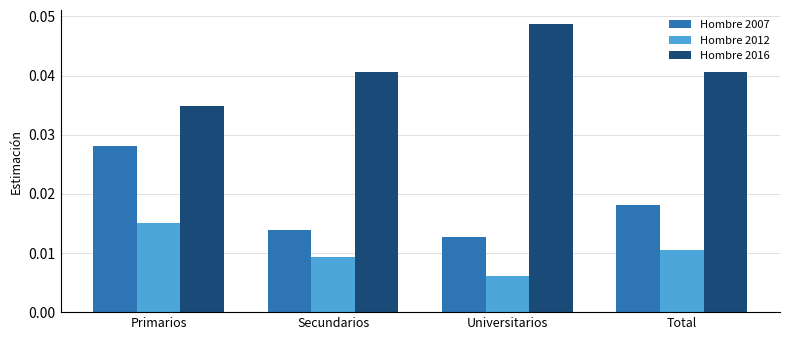

What are all the series names shown in the legend?

Hombre 2007, Hombre 2012, Hombre 2016